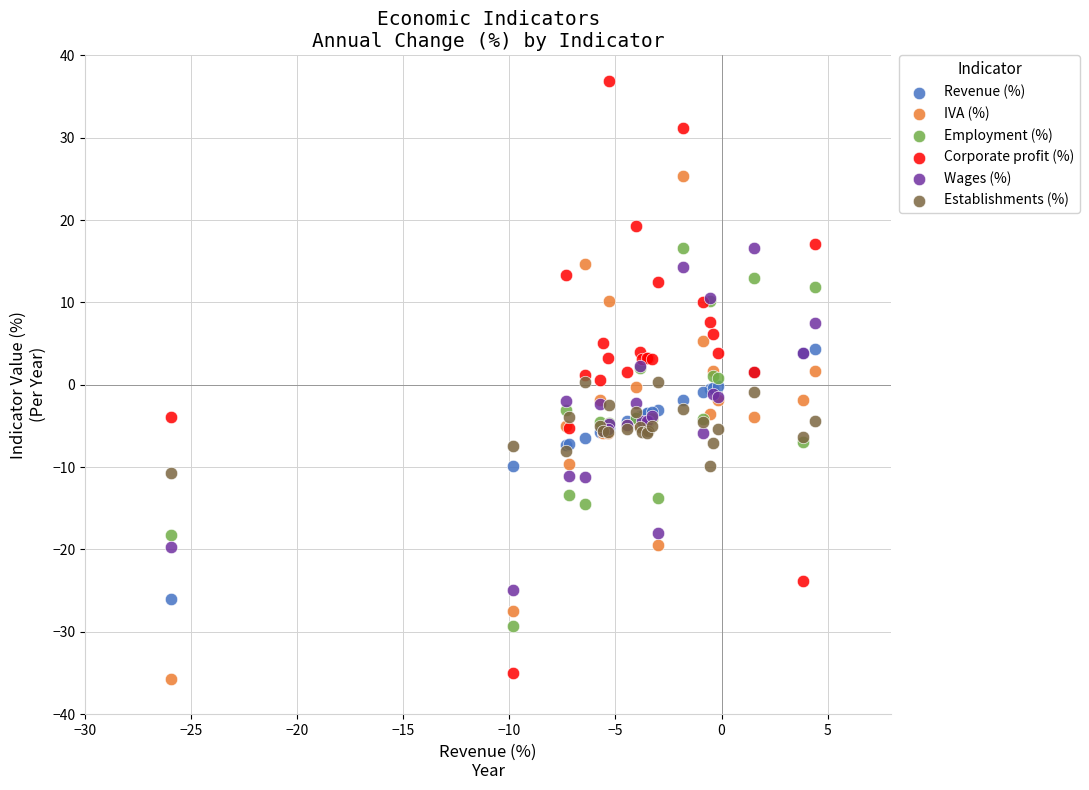

Which series reaches the maximum Y coordinate?

Corporate profit (%)